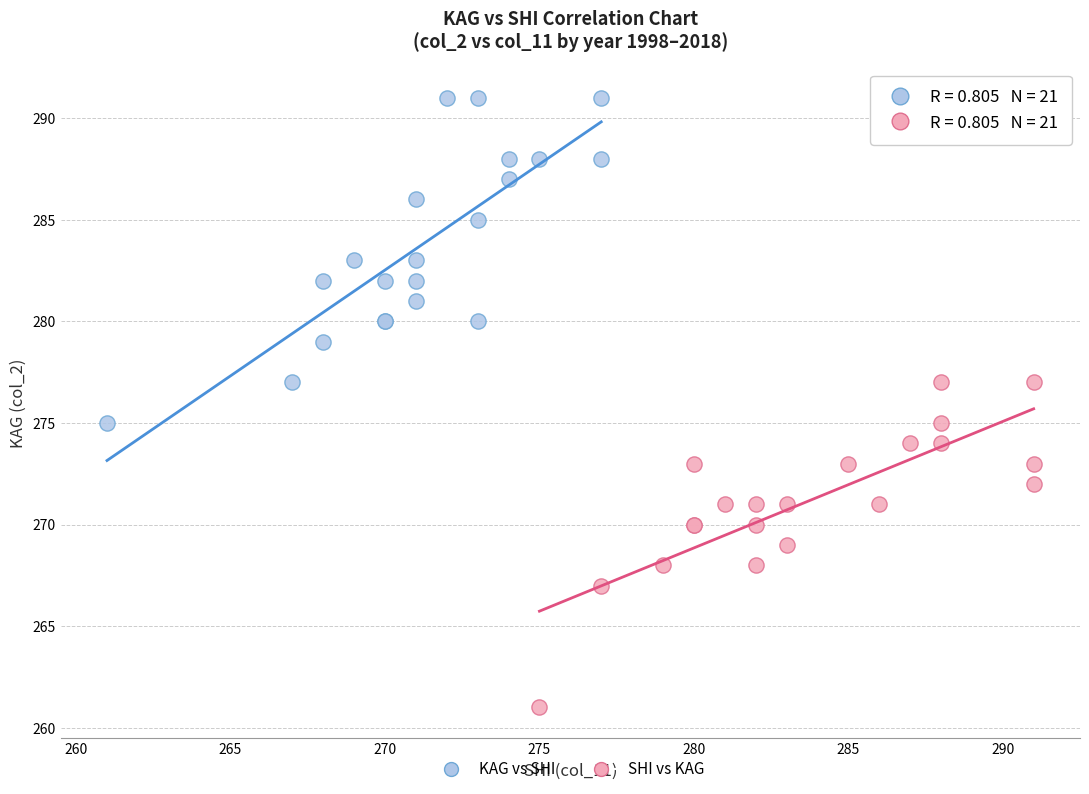

Which series reaches the minimum Y coordinate?

SHI vs KAG